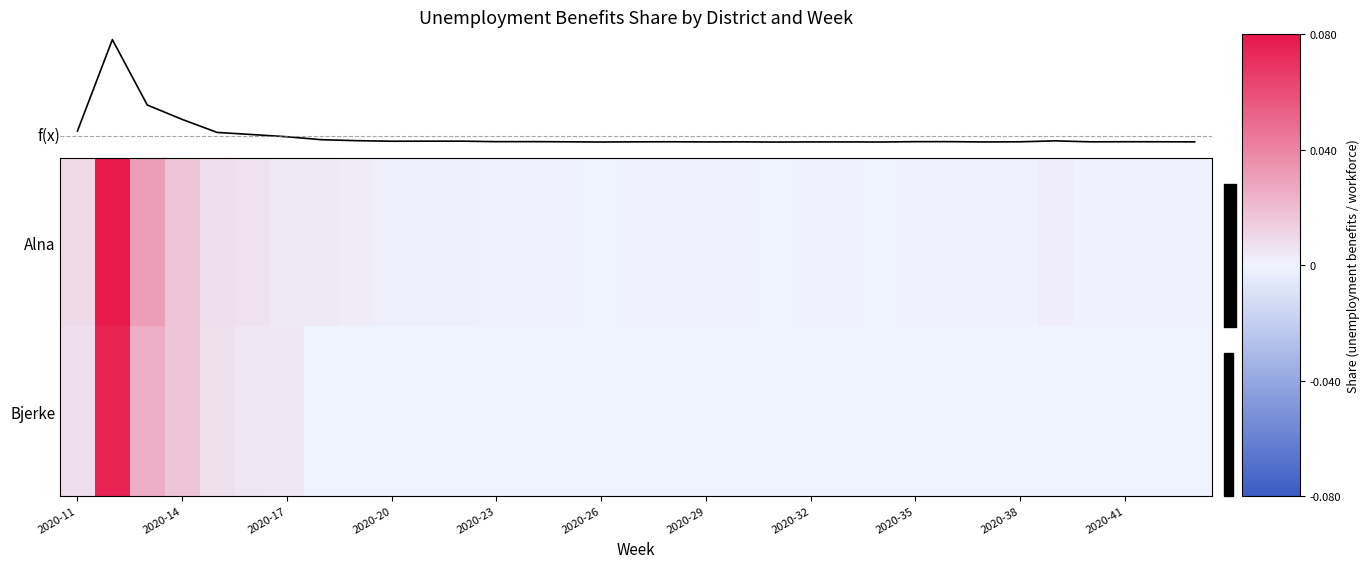

Which series has the largest total across all categories?

f(x)